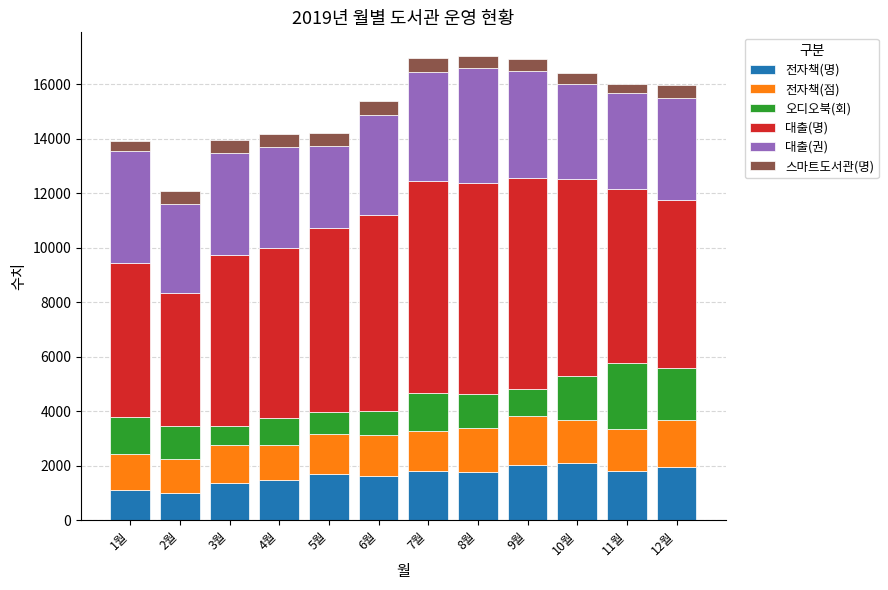

Count the number of data series in this chart.

6